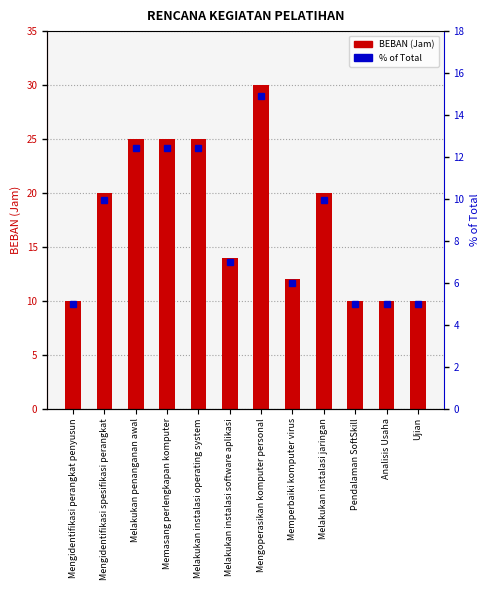

What position from the left is Memasang perlengkapan komputer?

4